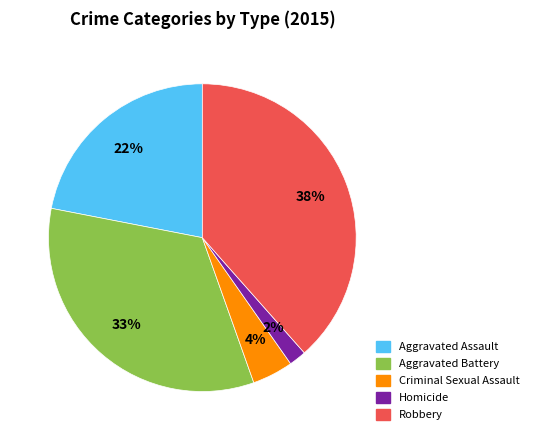

Rank the categories by value from highest to lowest.

Robbery, Aggravated Battery, Aggravated Assault, Criminal Sexual Assault, Homicide